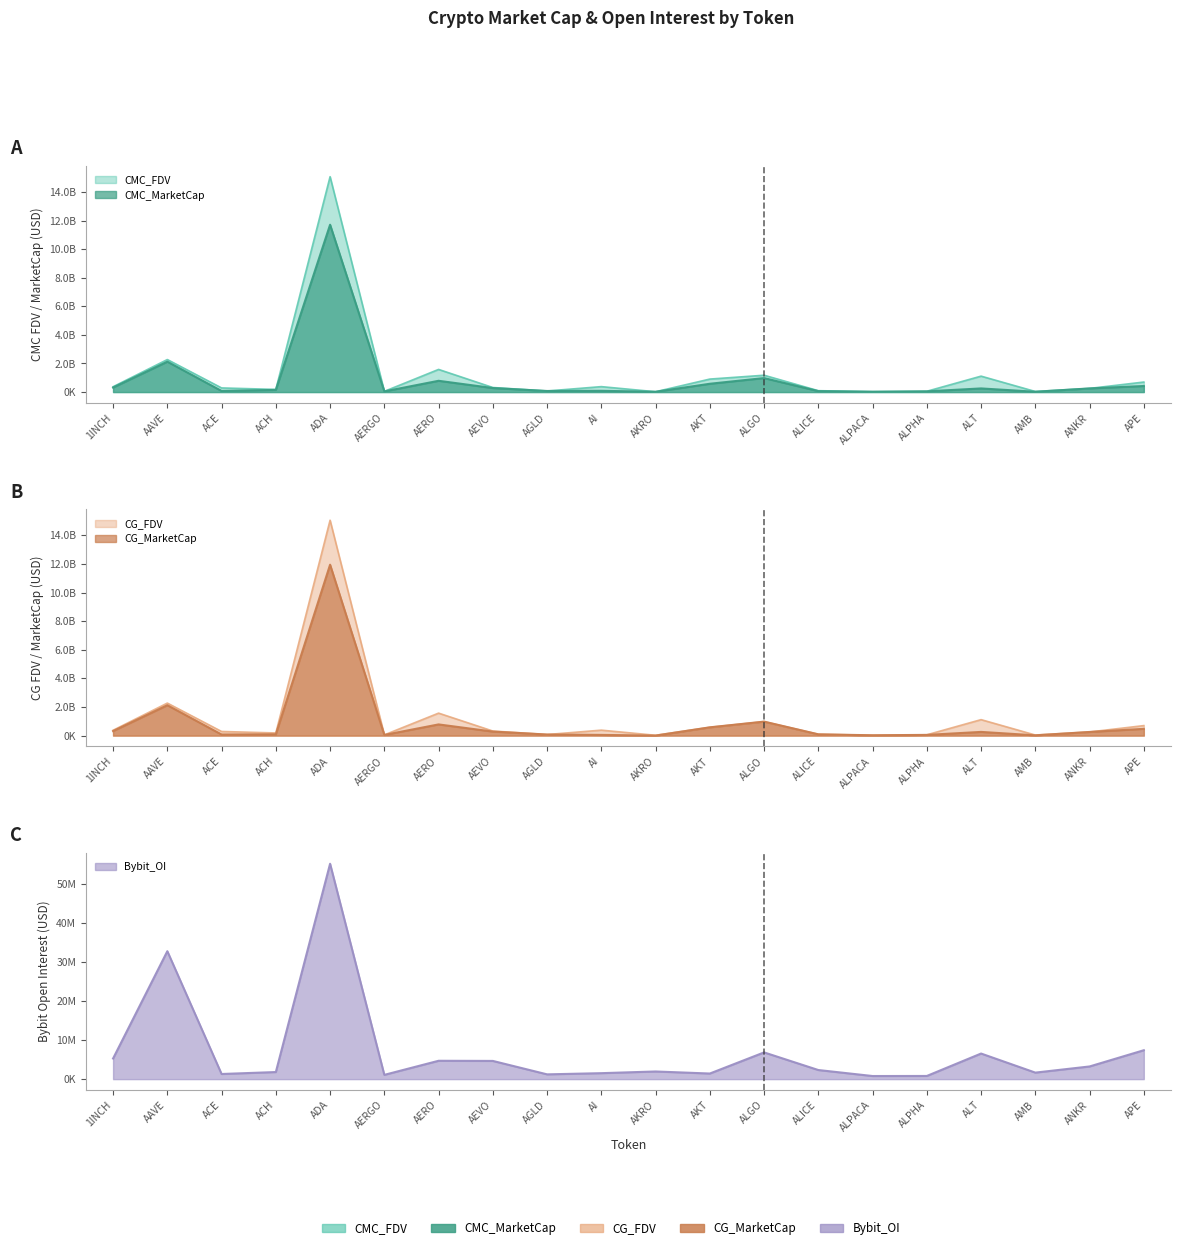

The value of Bybit_OI at 1INCH is 5302831.0. True or false?

True